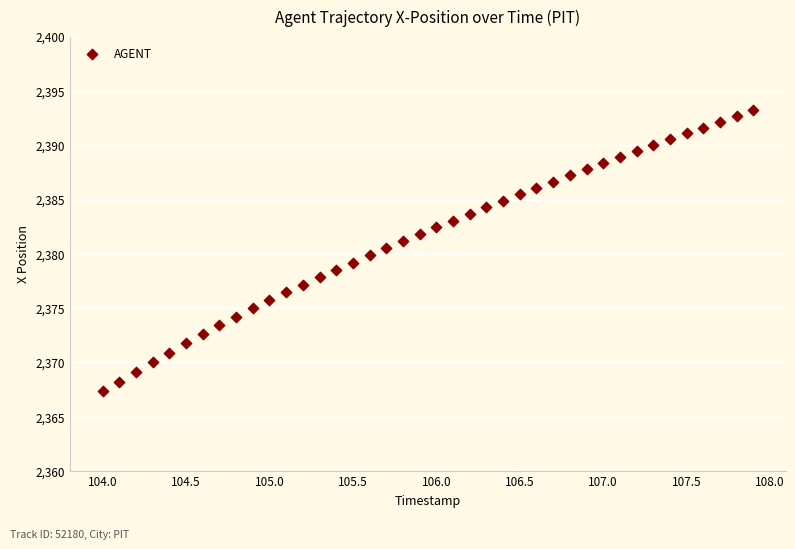

What is the range of Y values (max minus min)?

25.9